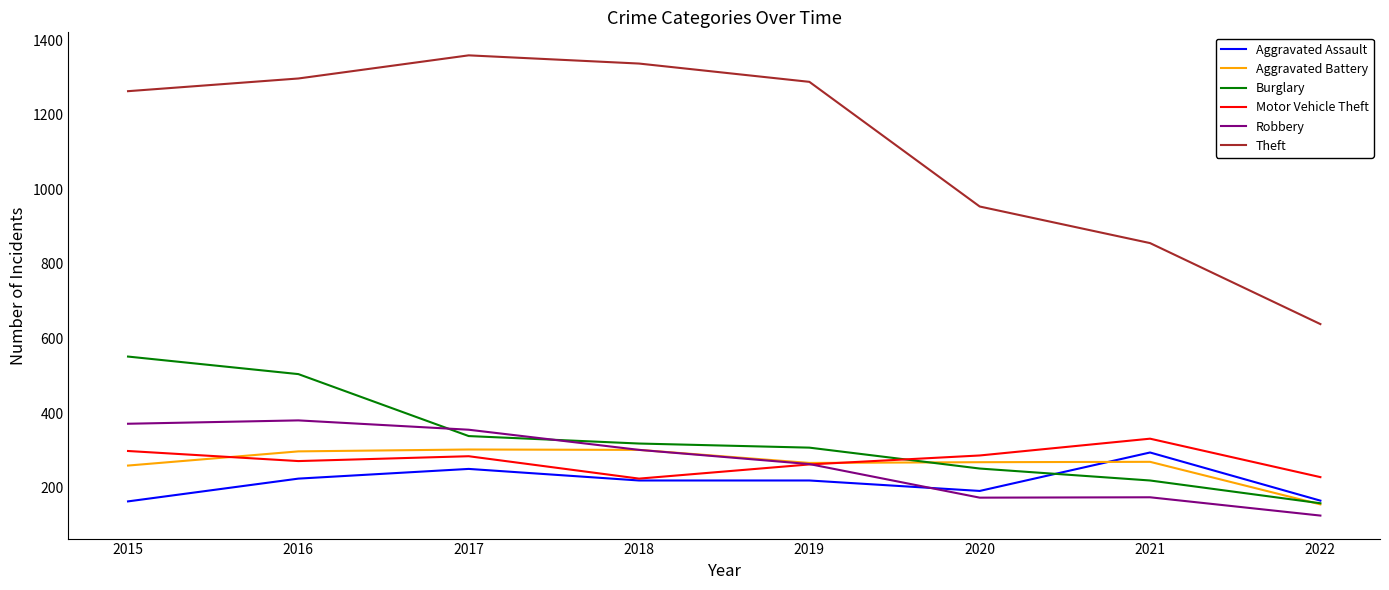

What is the maximum value for Aggravated Assault?

295